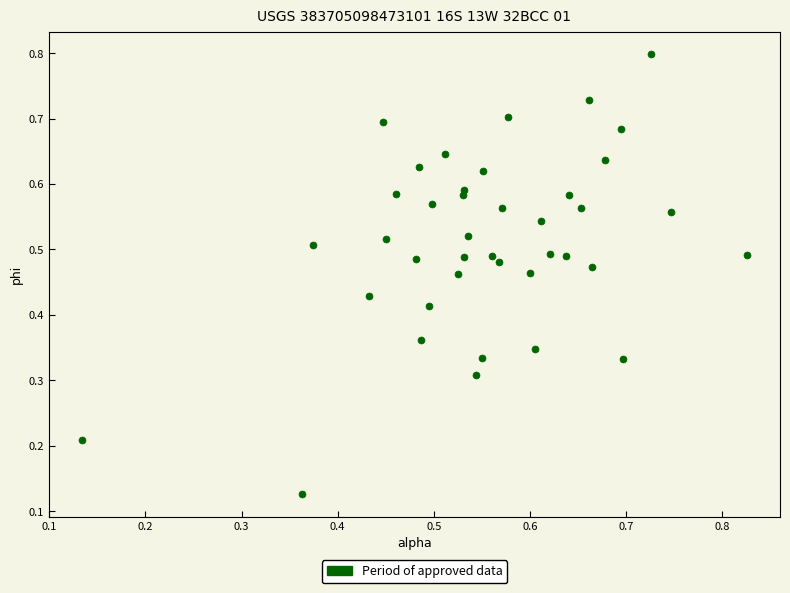

How many data points are displayed?

40